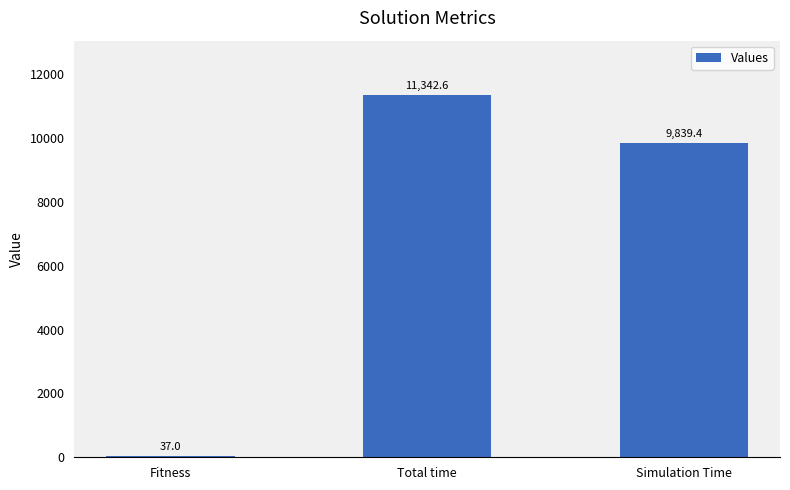

Is it true that the value at Simulation Time is 9839.4?

True